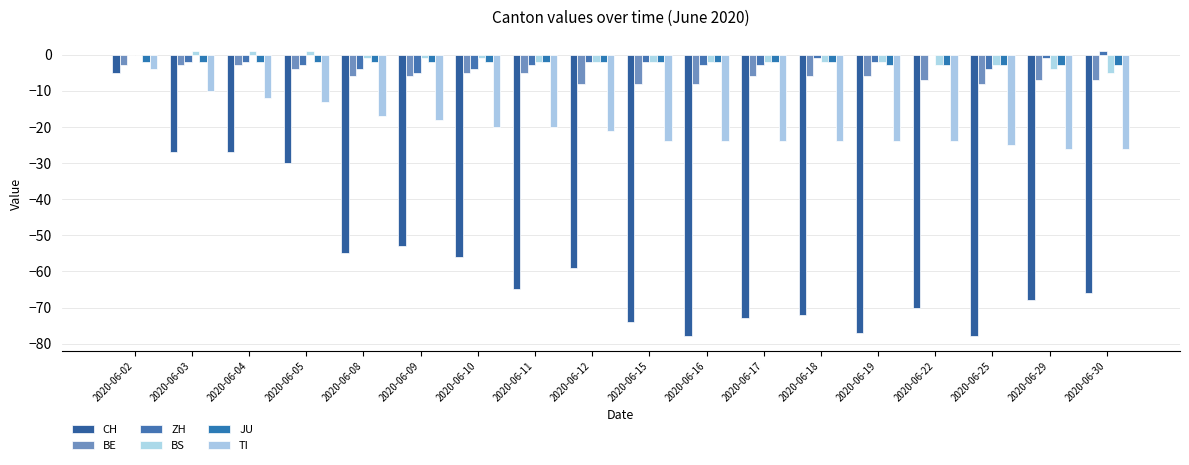

What value does the TI series have at 2020-06-04?

-12